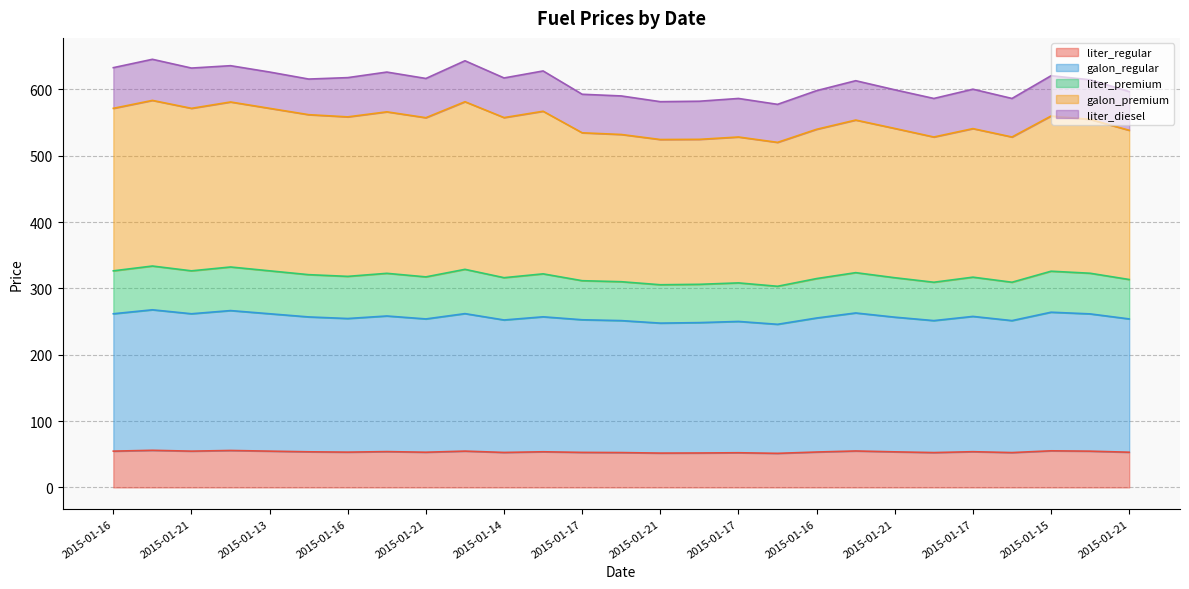

Which category has the lowest value in the liter_regular series?

2015-01-21